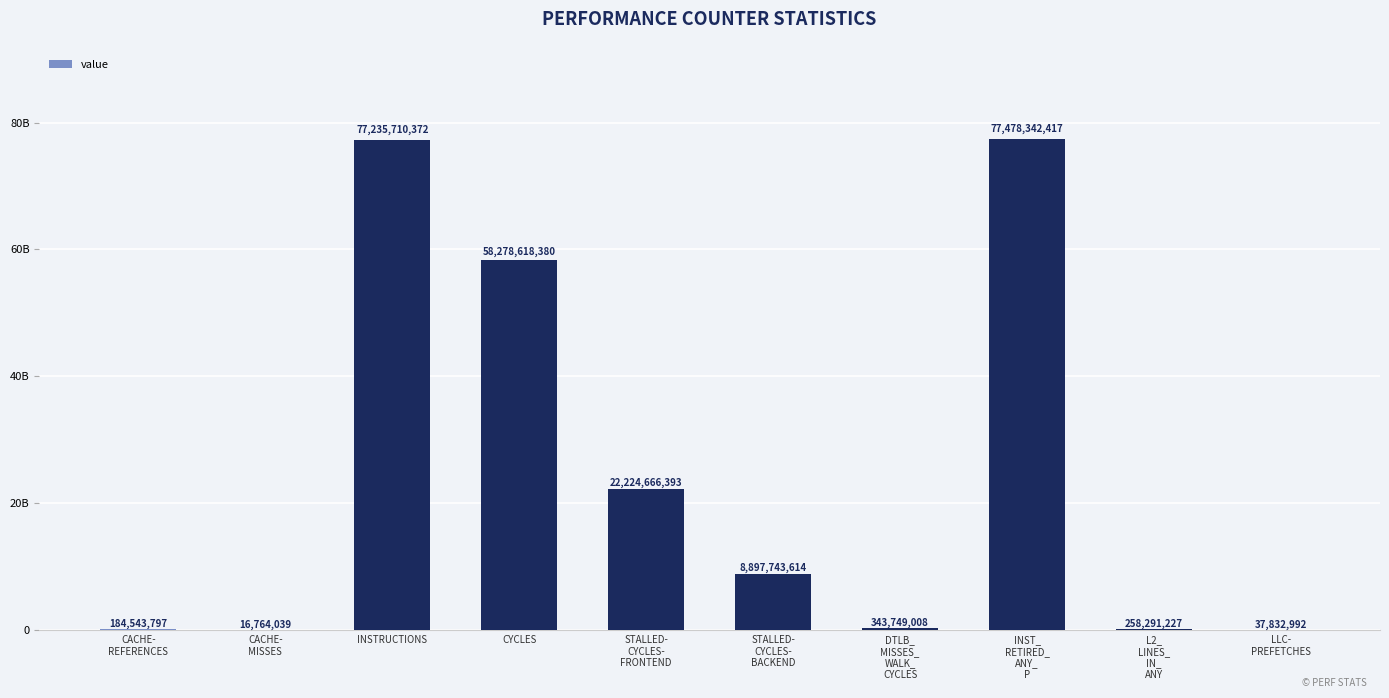

Count the number of values greater than 8897743614.

4